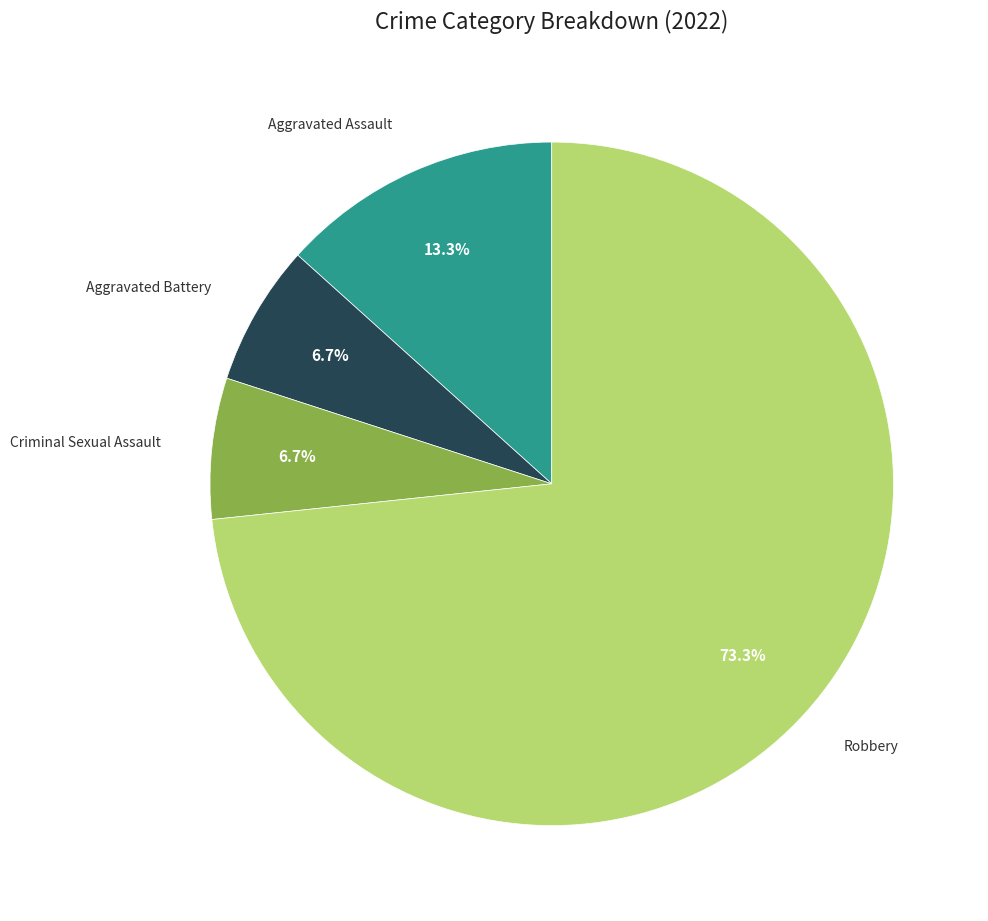

Which category accounts for the majority?

Robbery